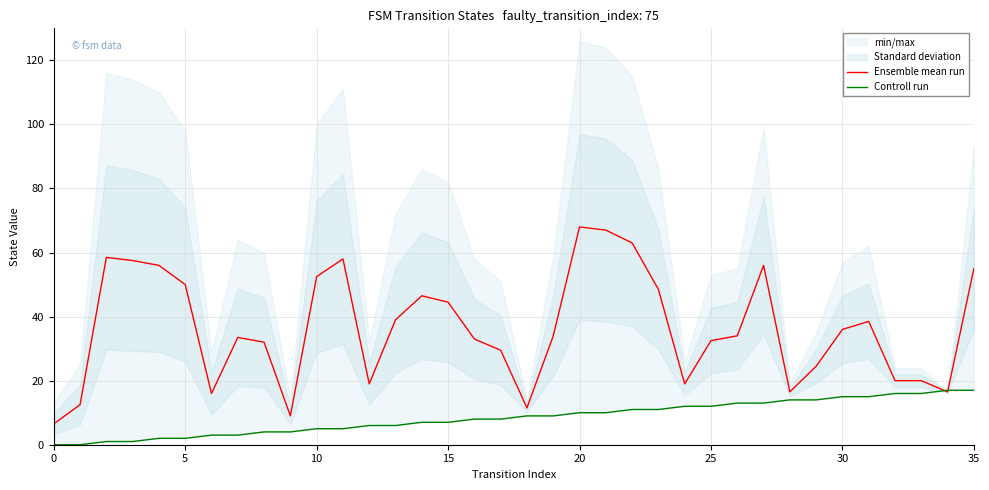

What is the difference between the second highest and minimum values in the Ensemble mean run series?

60.5